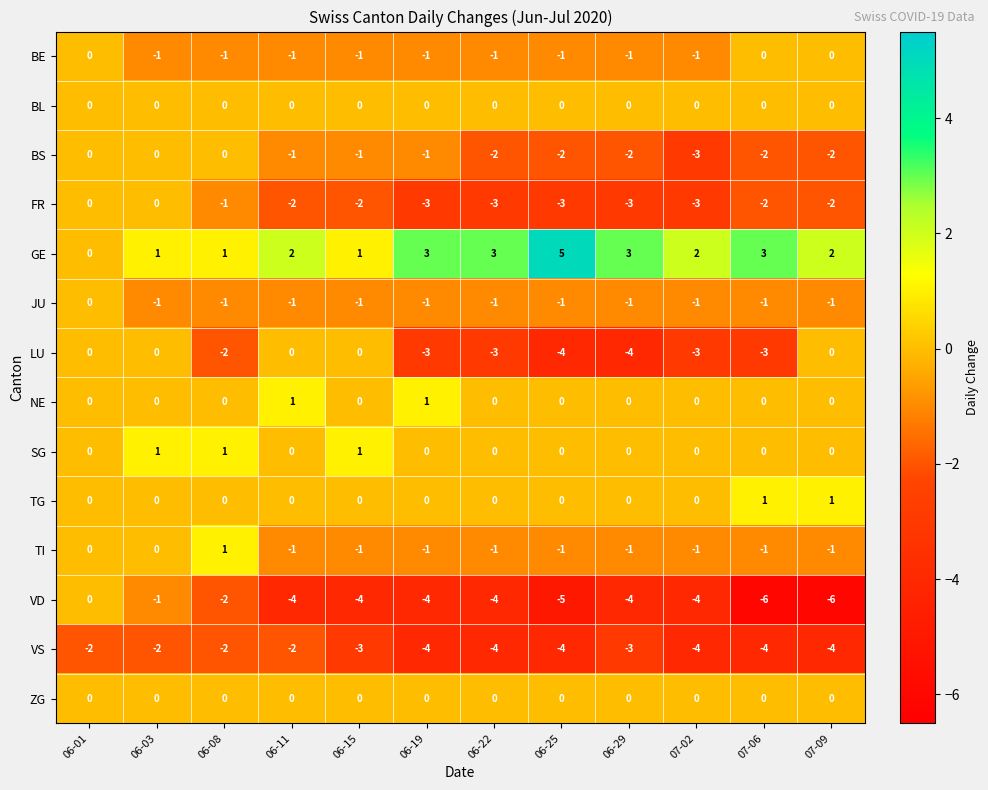

Between 06-03 and 06-08, which series saw the biggest shift?

LU